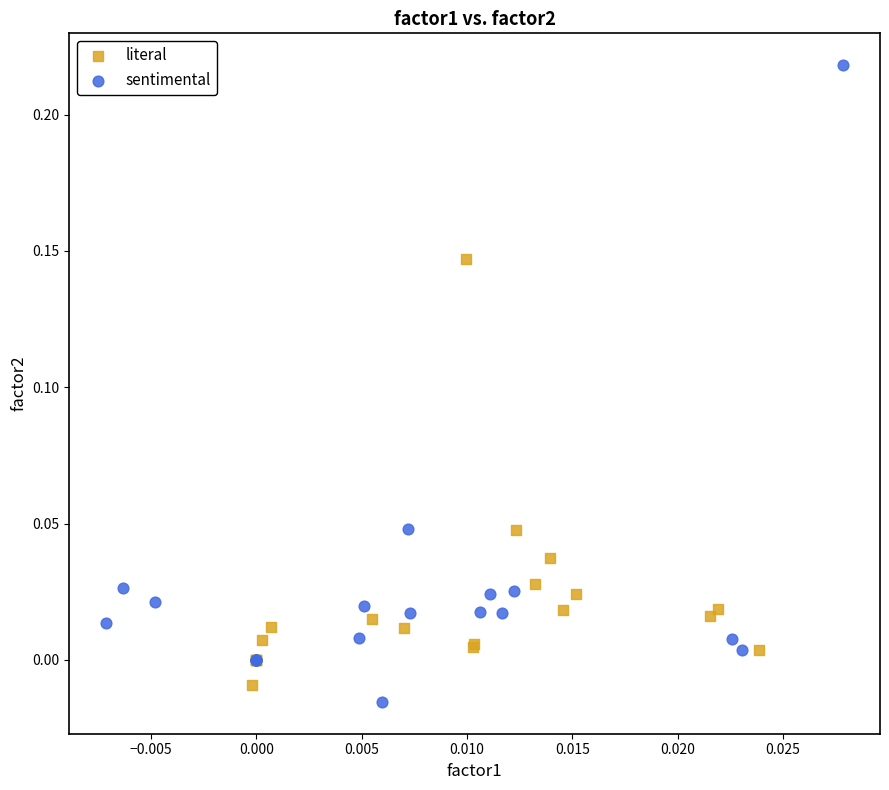

Which series has the largest Y range (max minus min)?

sentimental